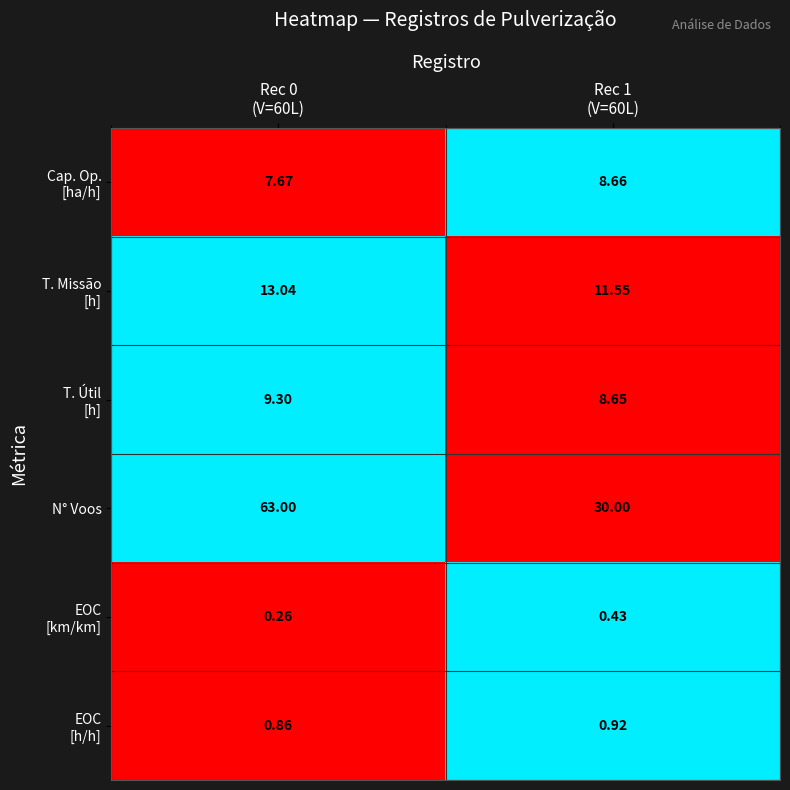

Which series has the widest spread of values?

N° Voos